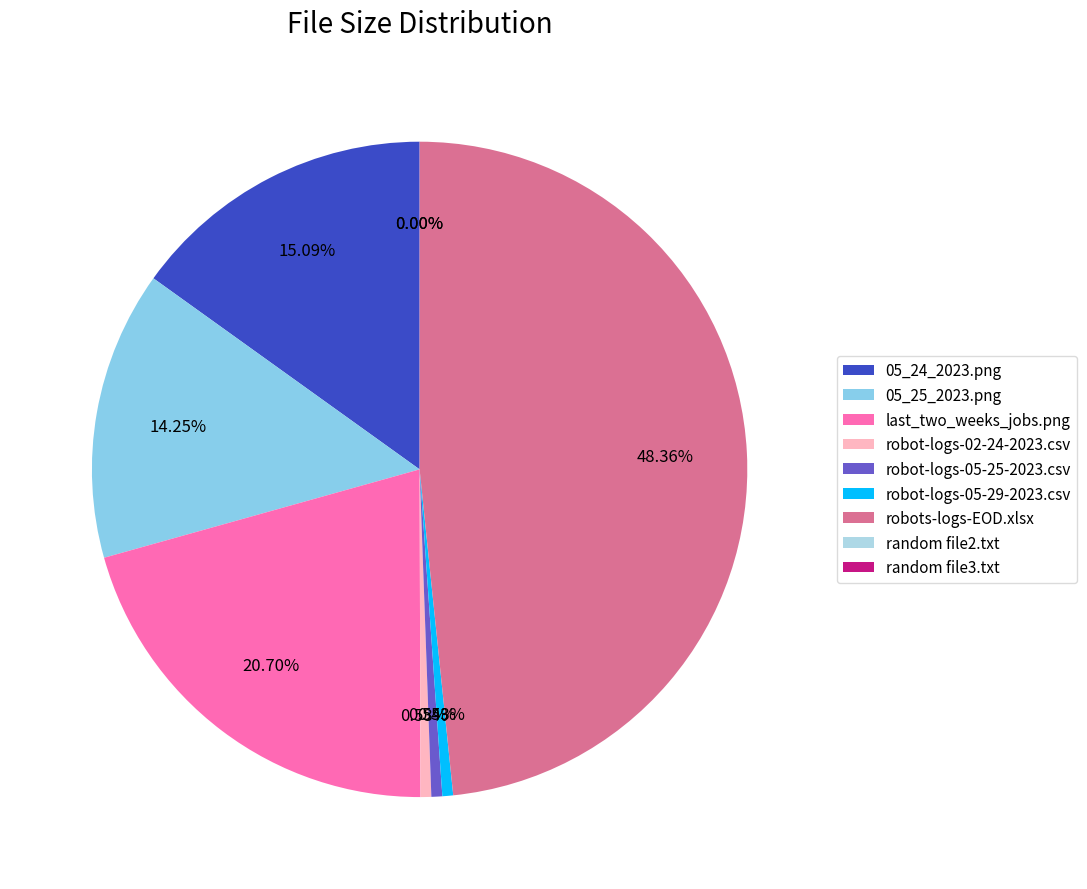

How many slices are in this pie chart?

9